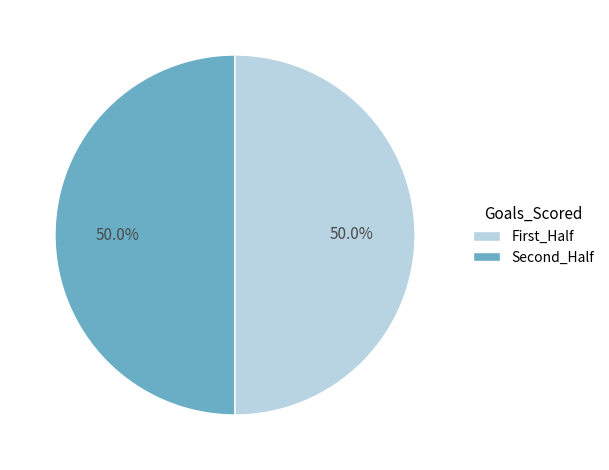

Count the number of slices in the pie.

2